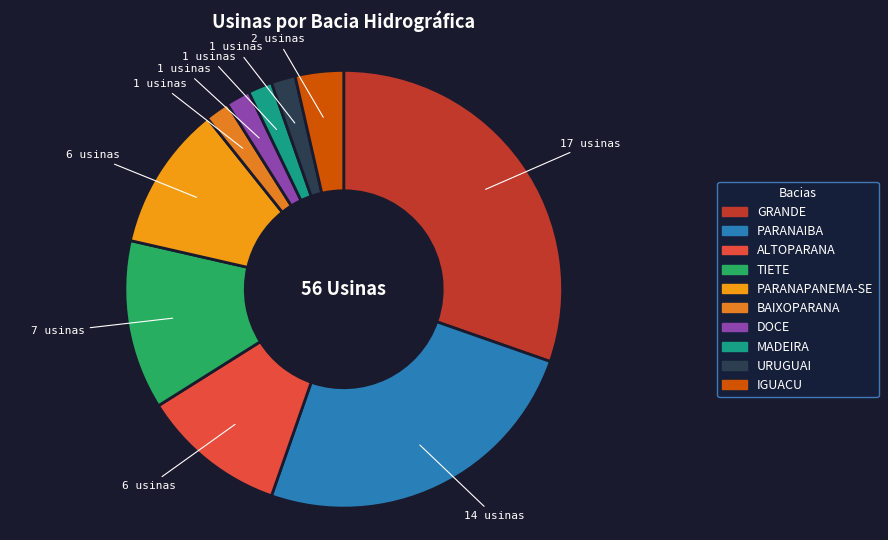

Combined, do TIETE and IGUACU account for over 50%?

No